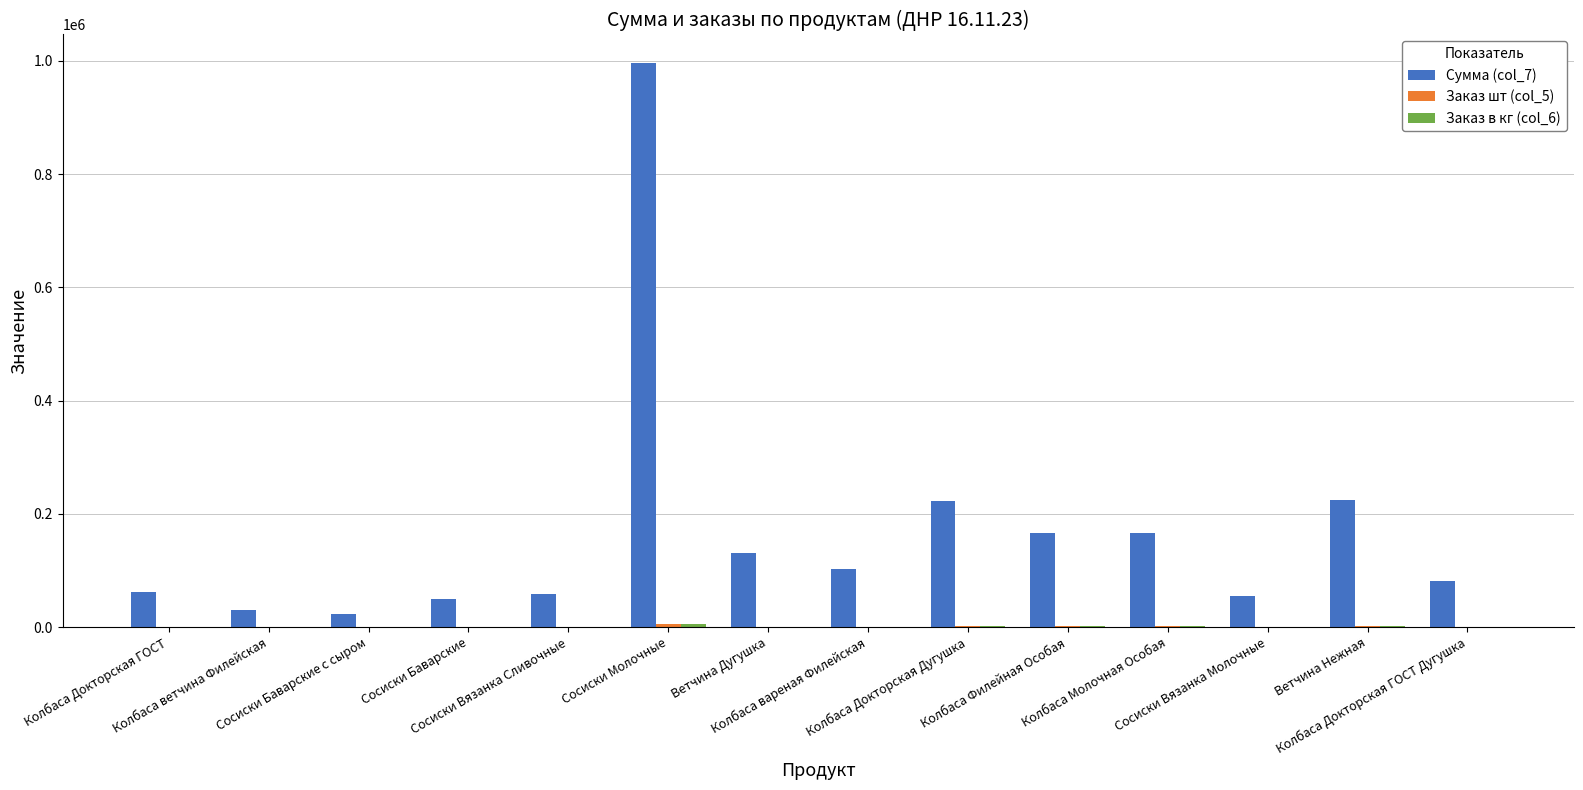

What is the maximum value for Сумма (col_7)?

996800.0